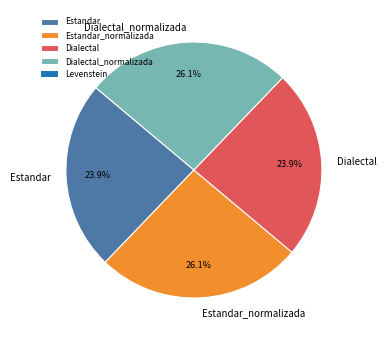

Is Estandar the majority of the pie?

No